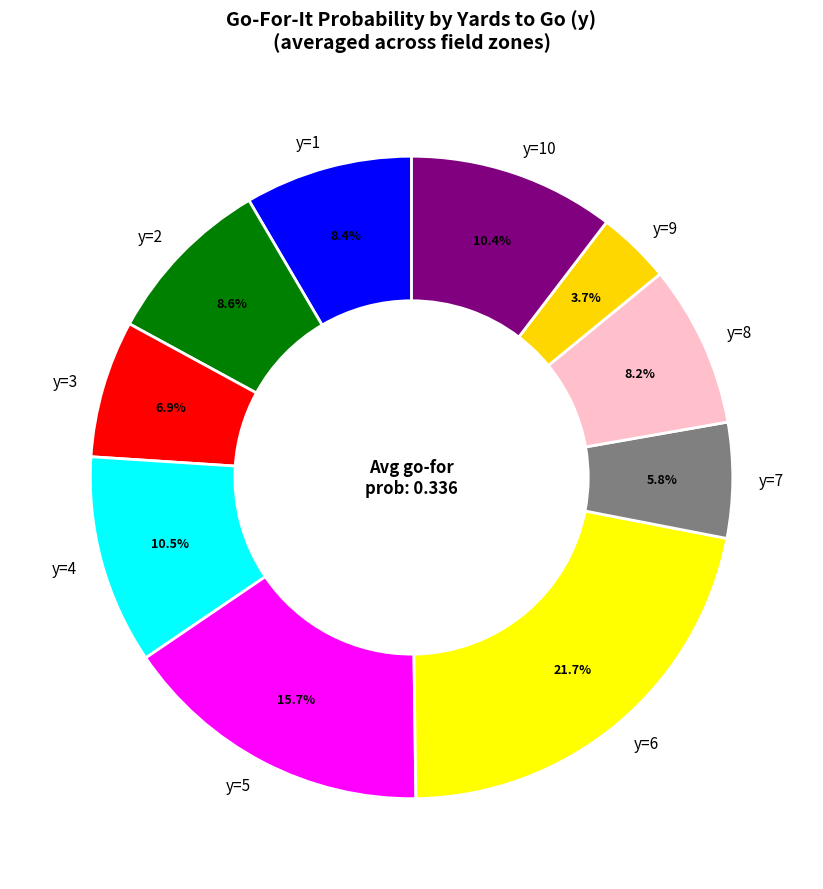

What portion of the pie excludes y=6?

78.3%